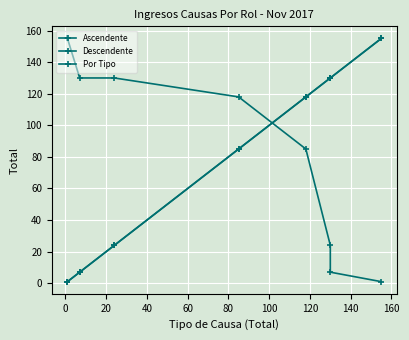

The Descendente series shows 33 at 80. True or false?

False